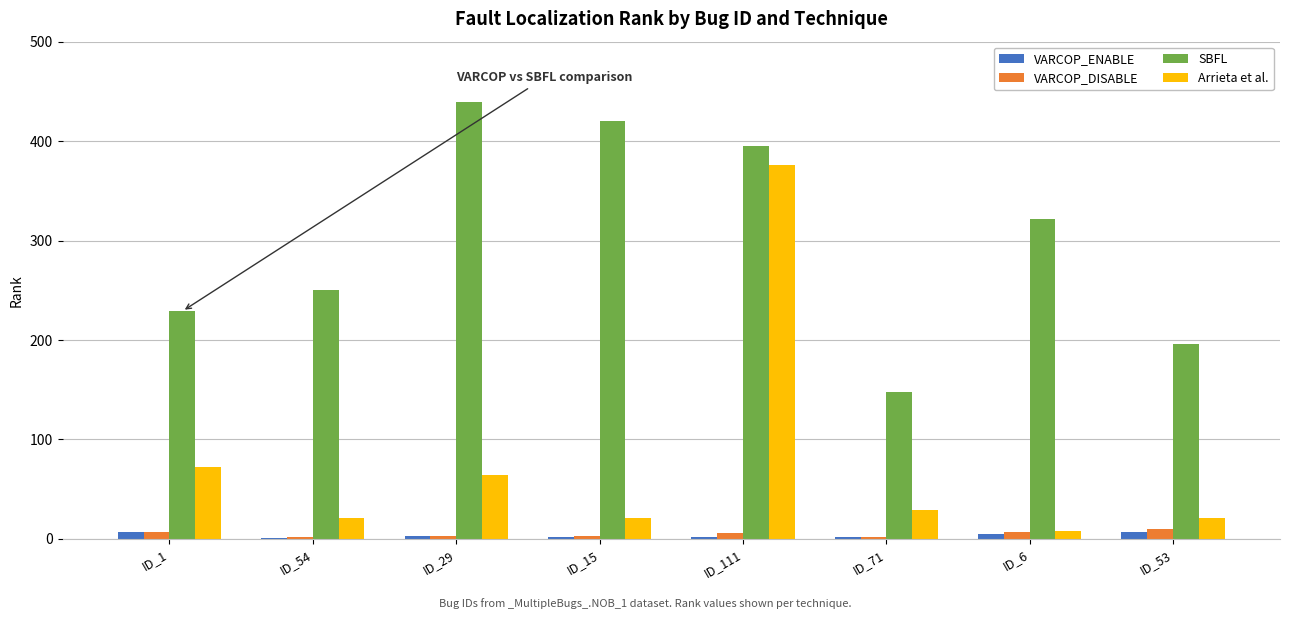

What is the sum of the SBFL values at ID_29 and ID_1?

668